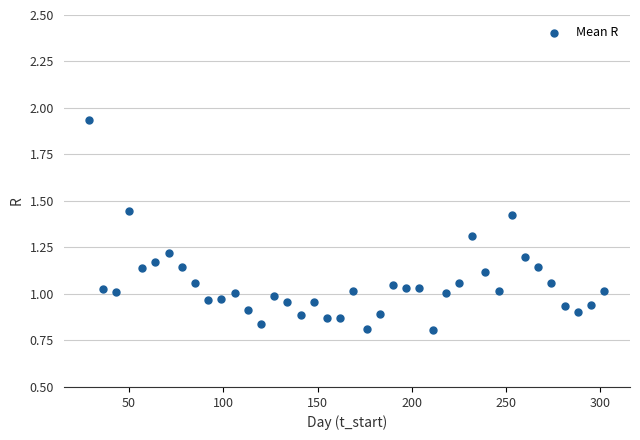

What is the range of X values (max minus min)?

273.0